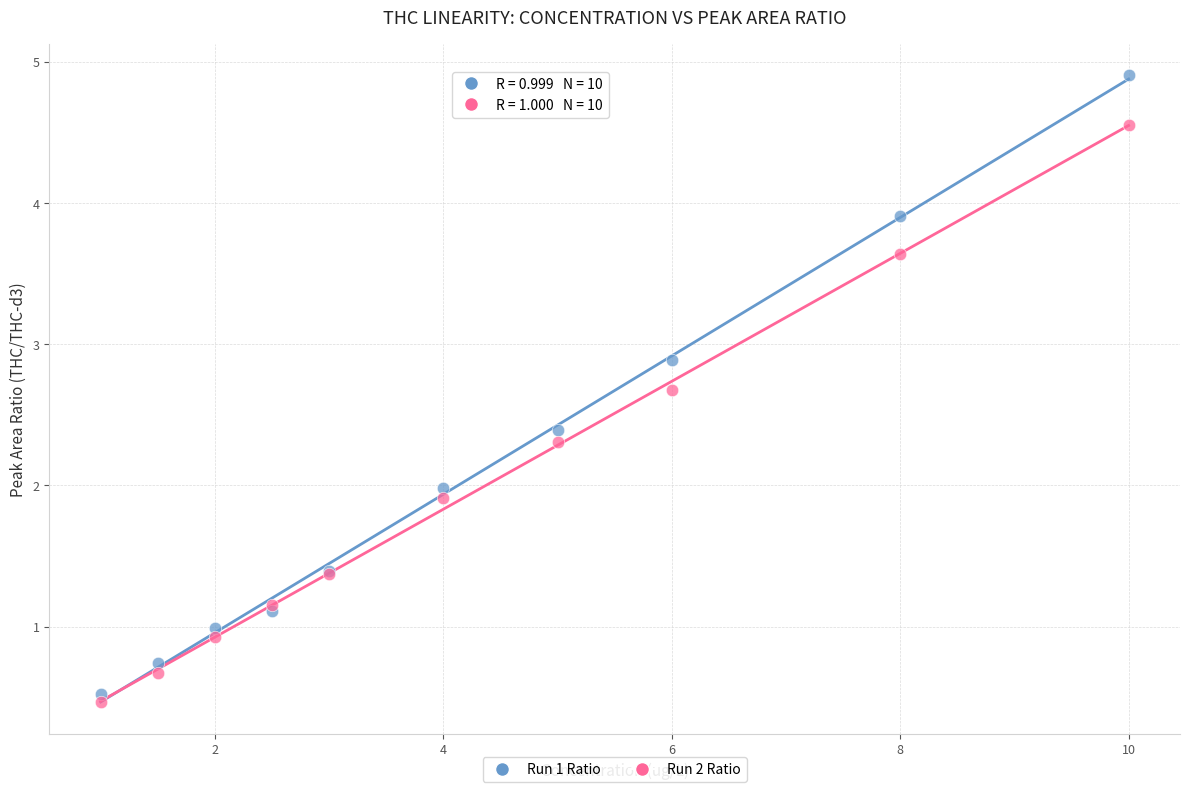

Which series has the largest Y range (max minus min)?

Run 1 Ratio